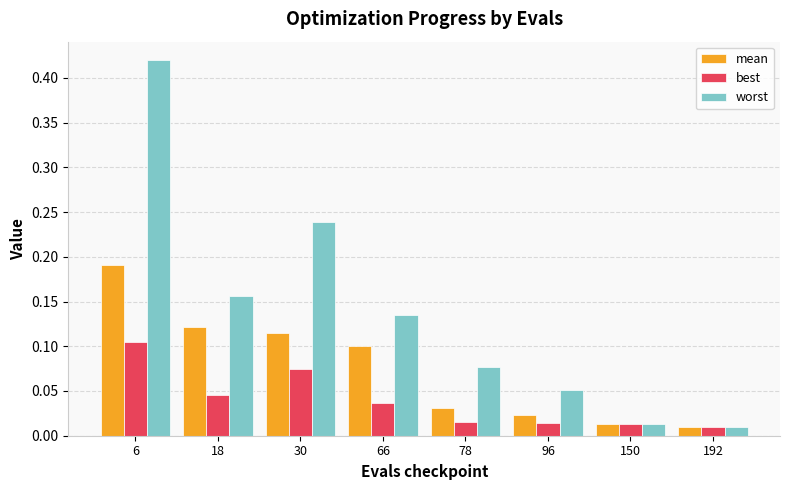

What are all the series names shown in the legend?

mean, best, worst